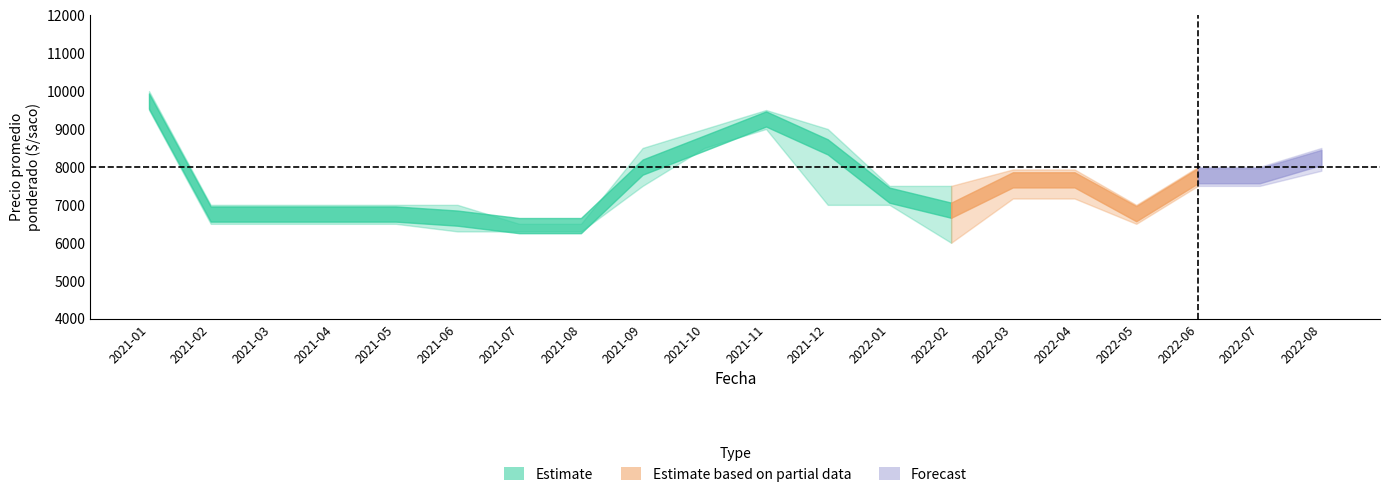

What is the total value across all series at 2021-04?

20258